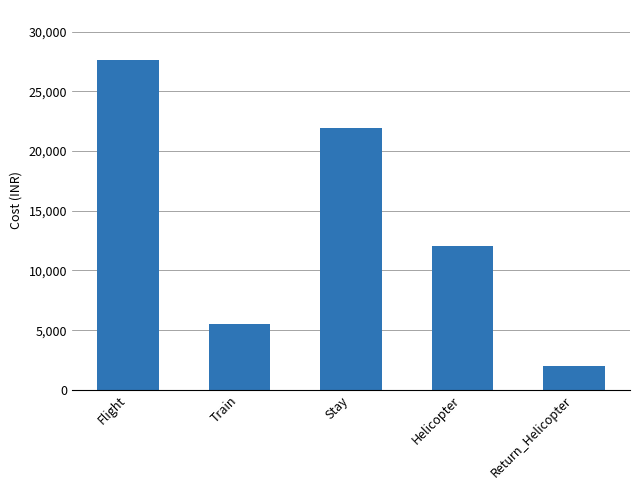

What is the difference between the values at Helicopter and Return_Helicopter?

10050